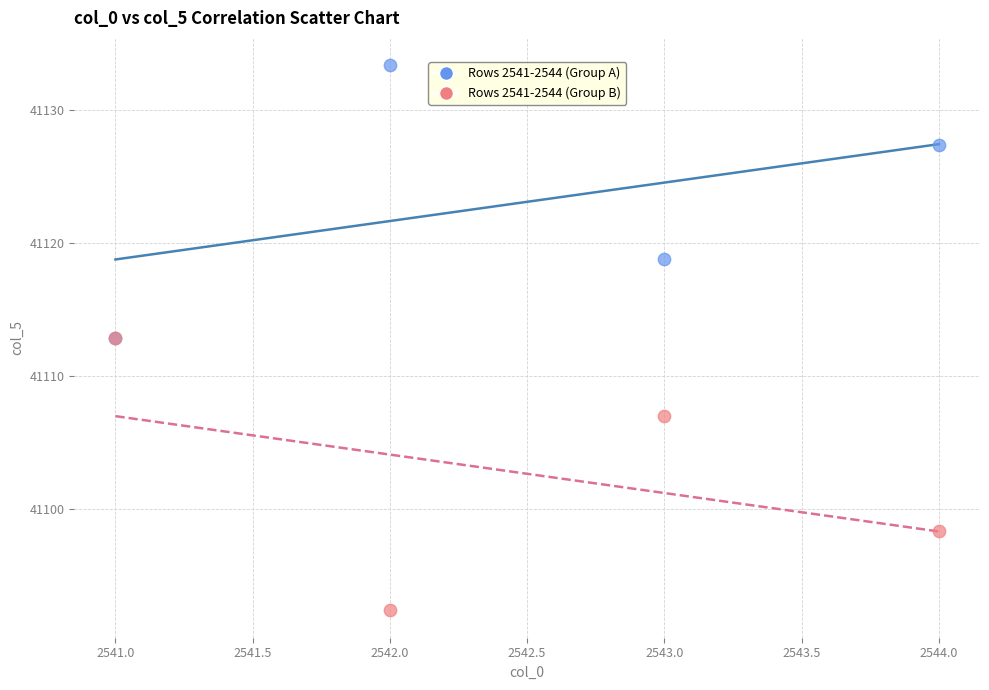

Which series contains the lowest Y value?

Rows 2541-2544 (Group B)